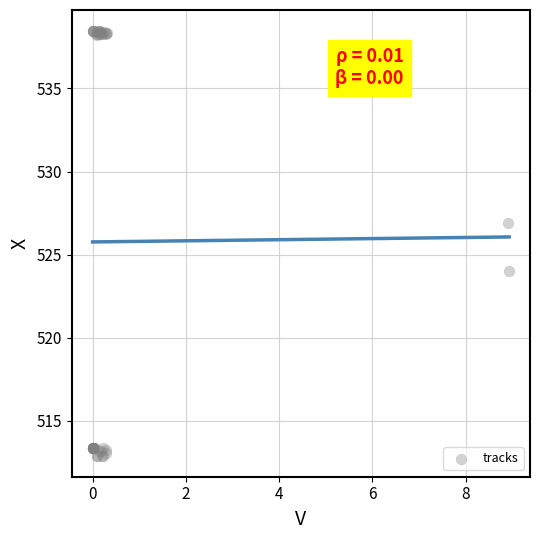

What Y value in the scatter plot is closest to 525?

524.0